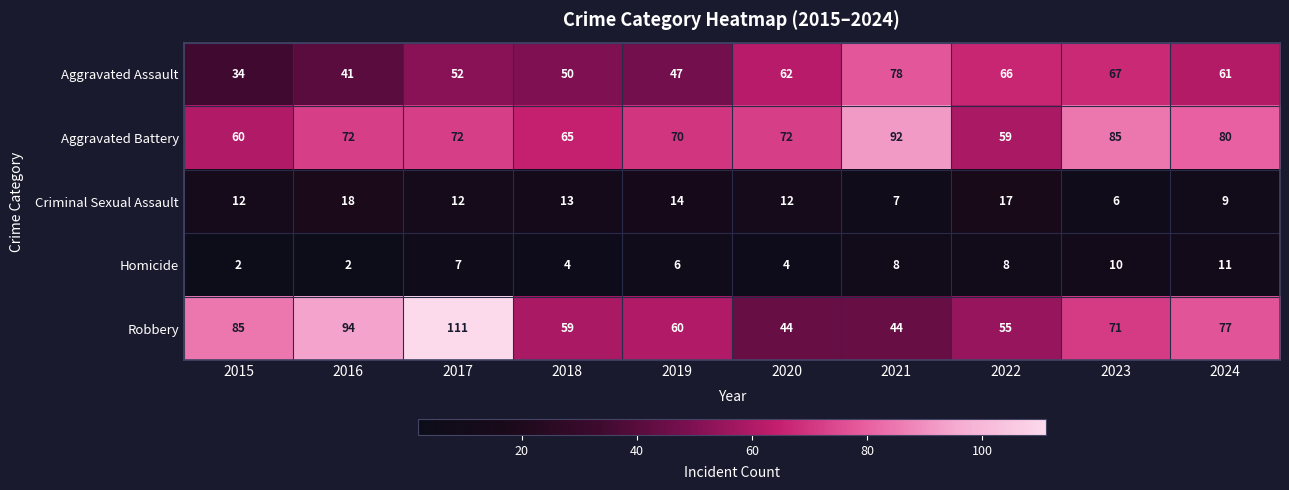

At which category is the sum across all series the highest?

2017